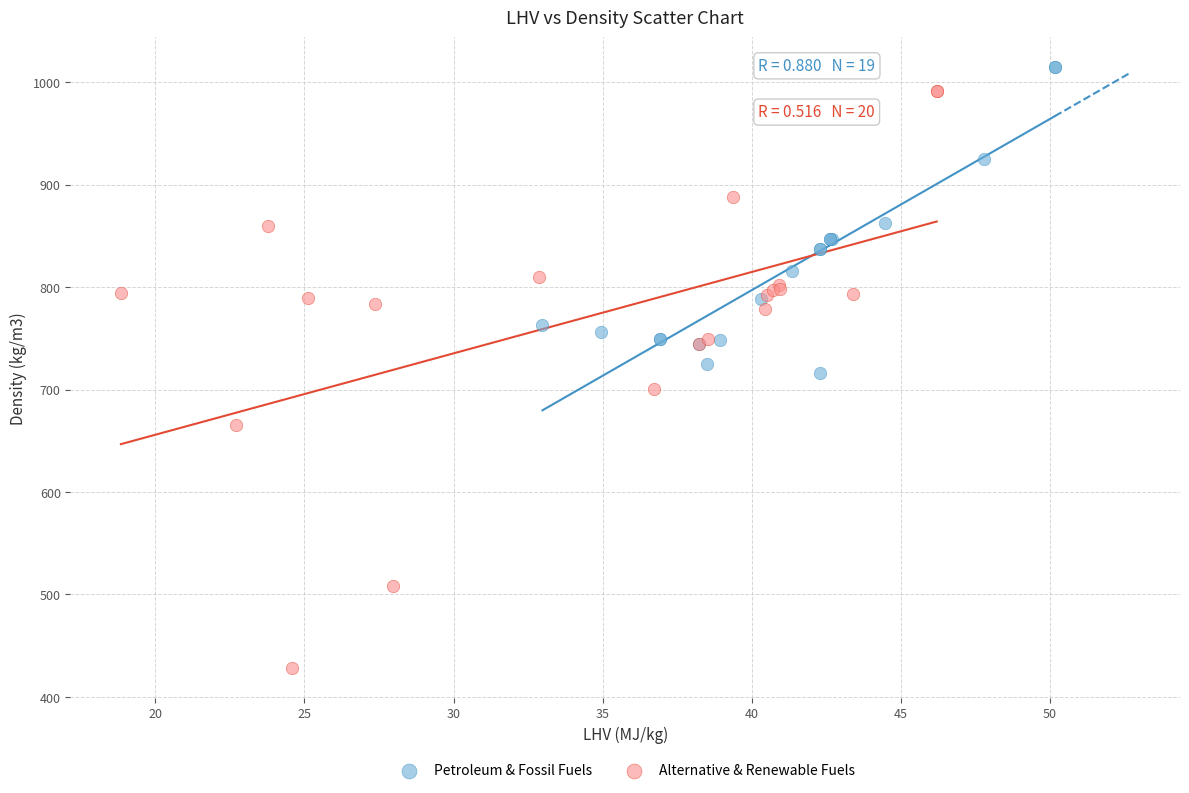

Which series has the largest Y range (max minus min)?

Alternative & Renewable Fuels